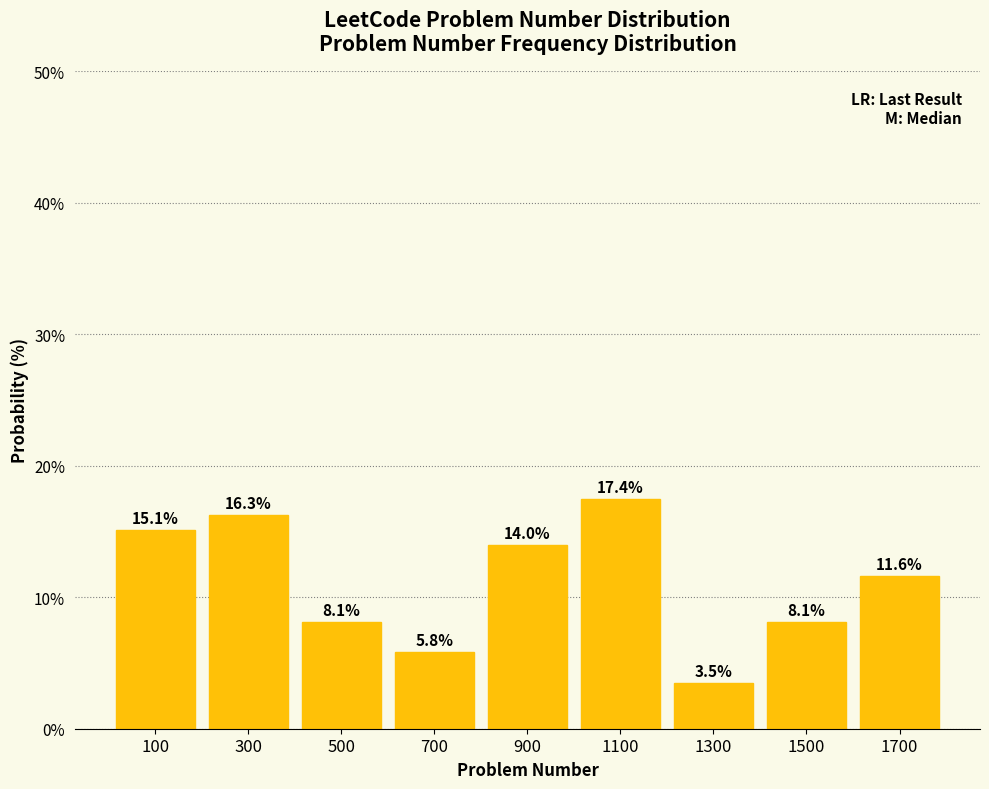

Reading right to left, list all the values displayed in this chart.

11.6	8.1	3.5	17.4	14.0	5.8	8.1	16.3	15.1